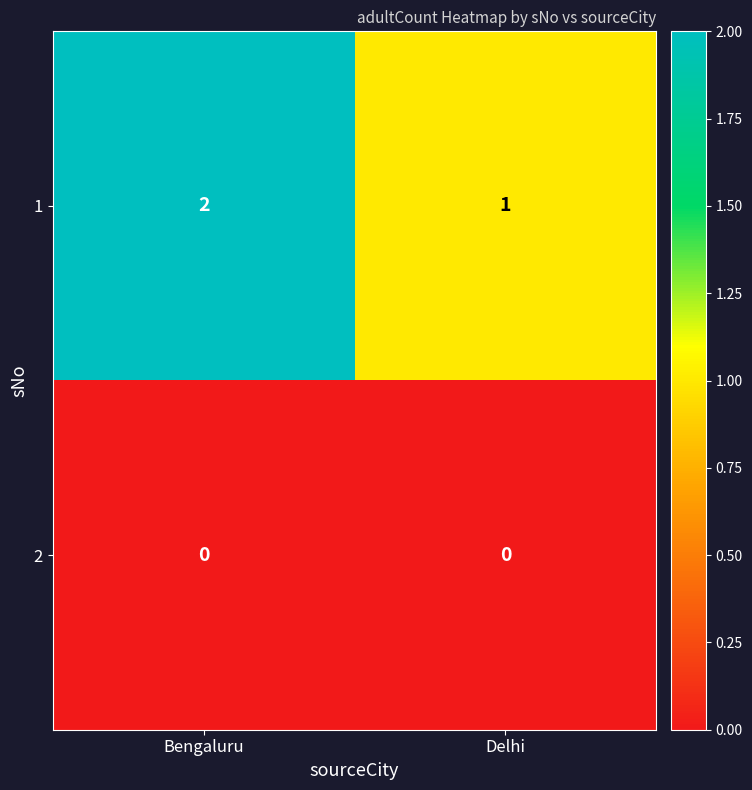

Which series has the largest total across all categories?

1